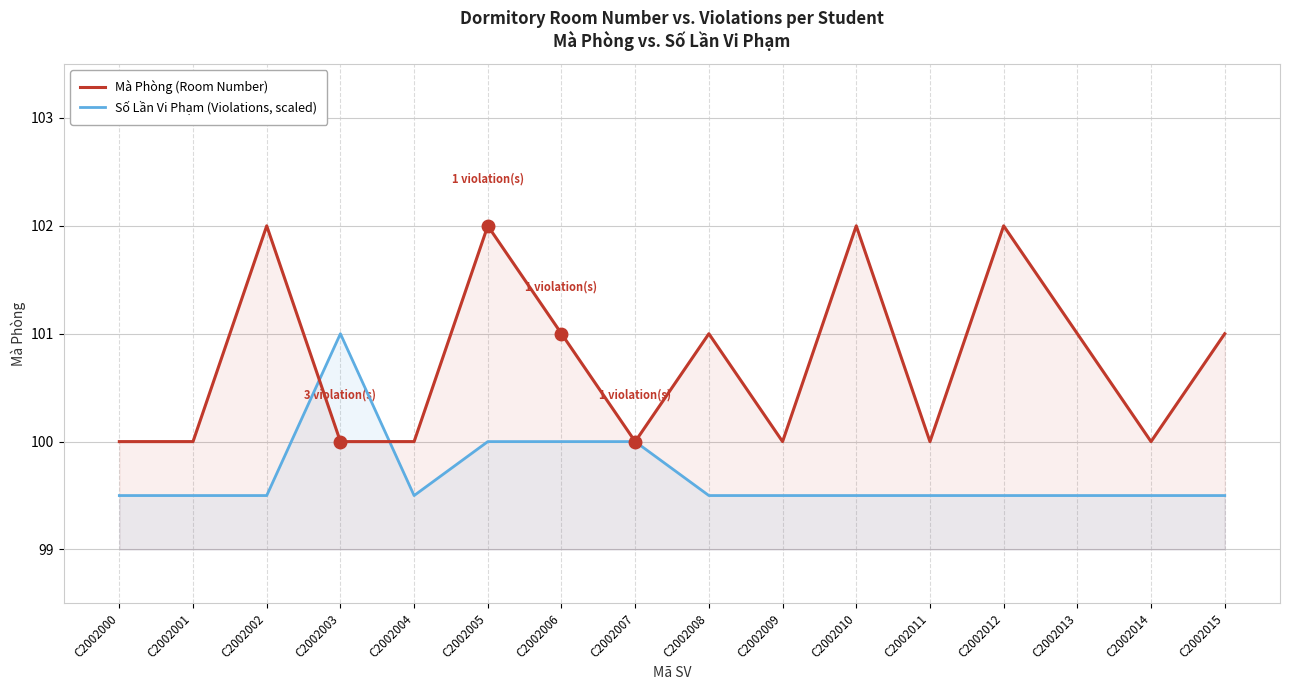

Which label corresponds to the smallest value in the chart?

C2002000